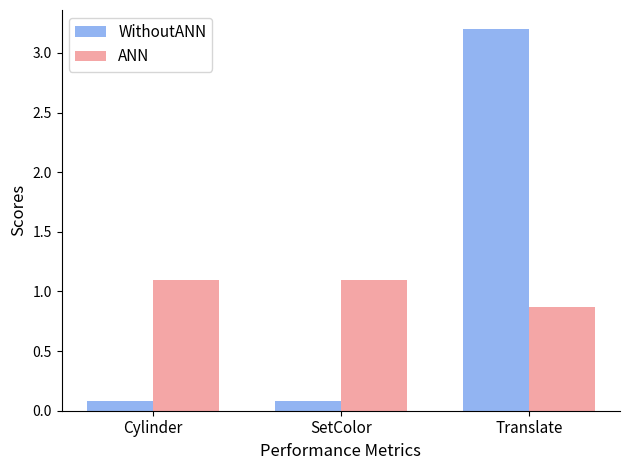

At which category is the sum across all series the highest?

Translate